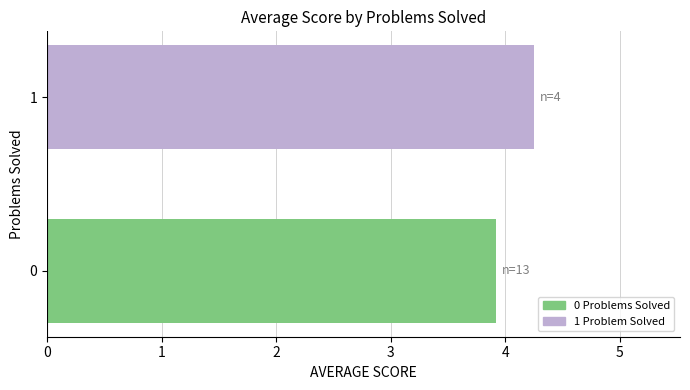

The value at 0 is 1.7. True or false?

False